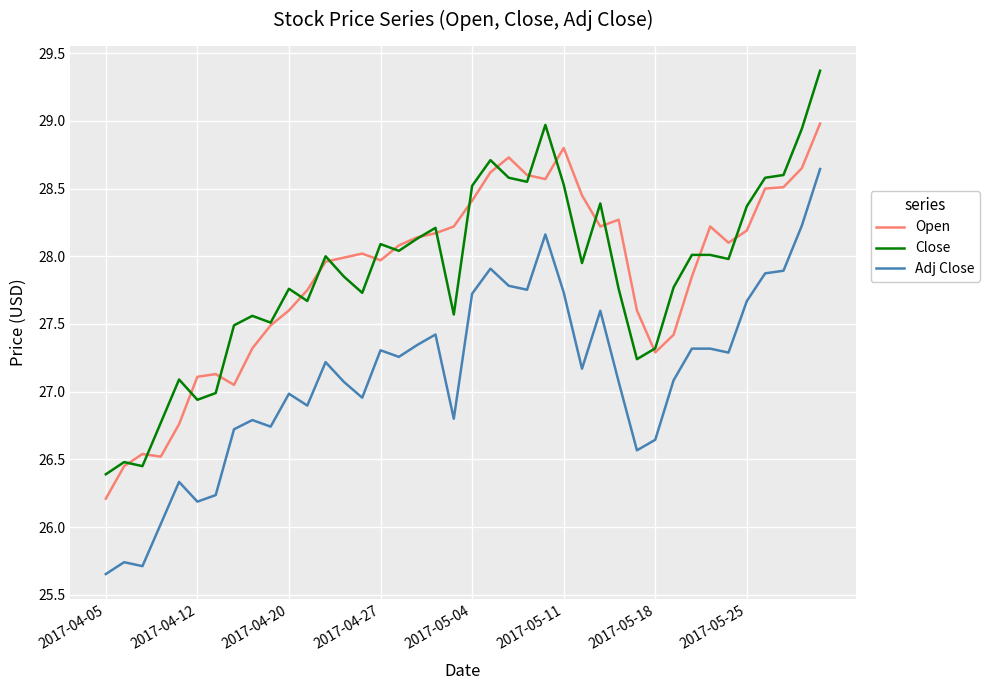

Which series has the widest spread of values?

Adj Close